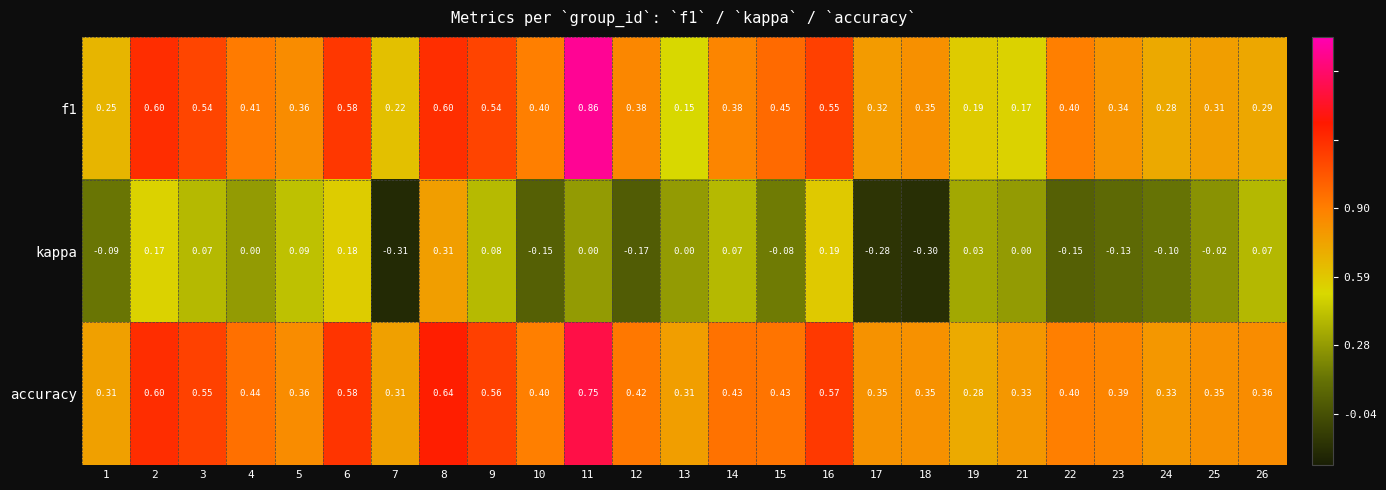

Which series has the largest total across all categories?

accuracy